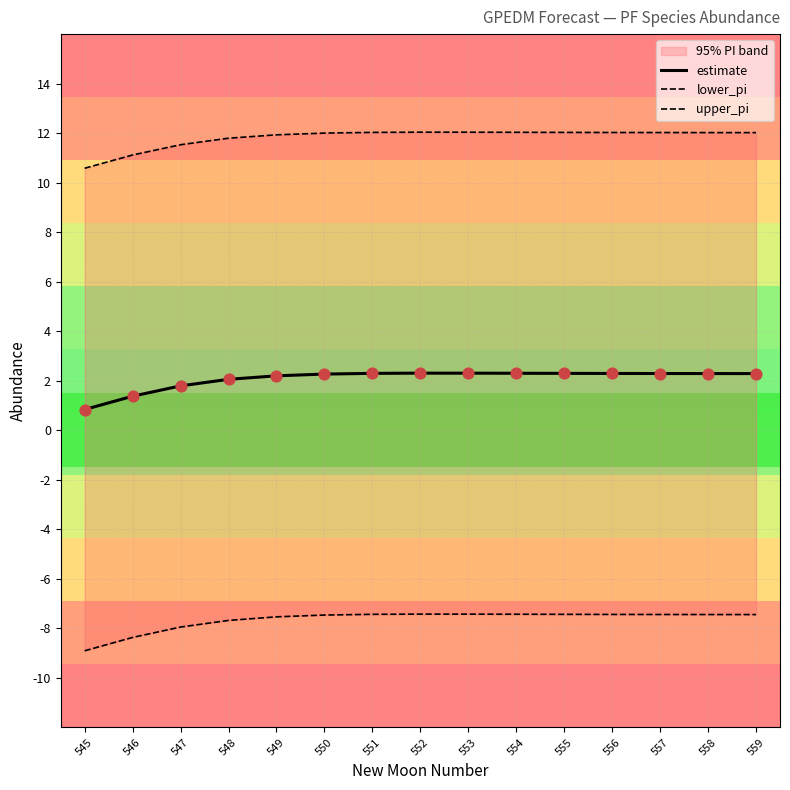

What are all the series names shown in the legend?

estimate, lower_pi, upper_pi